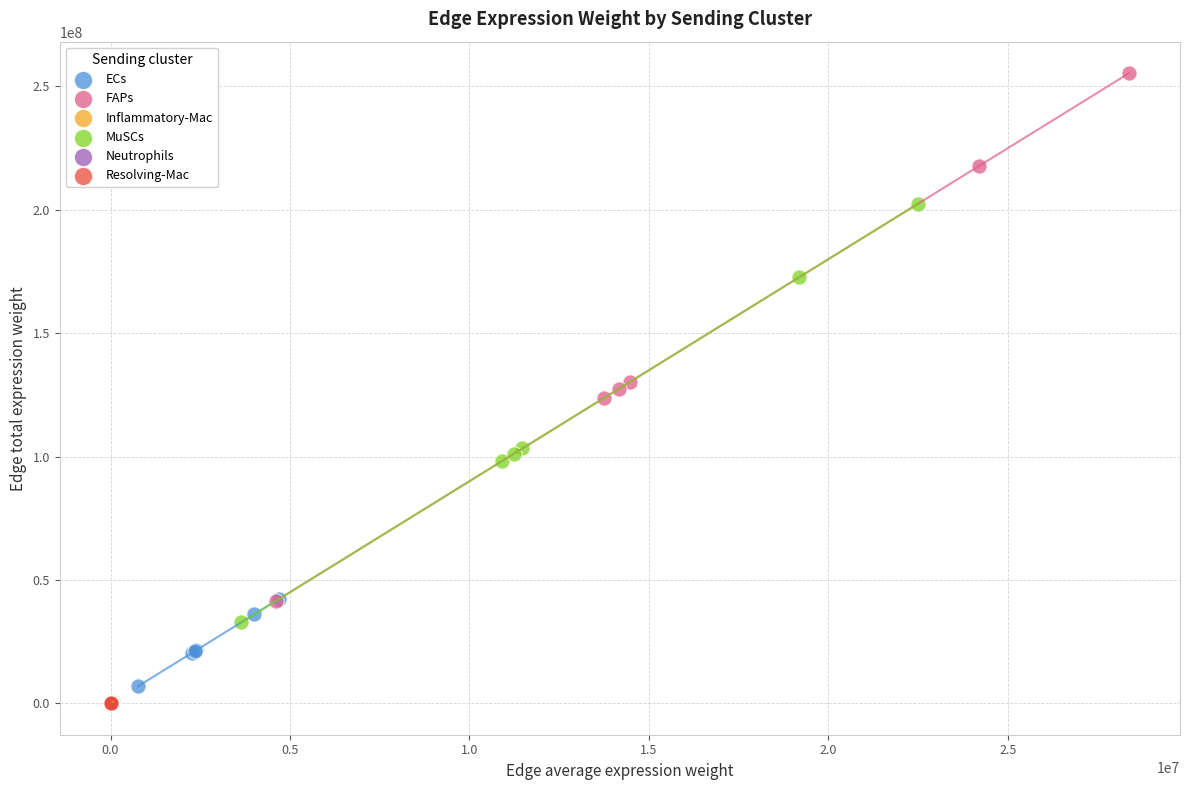

Which series contains the highest Y value?

FAPs